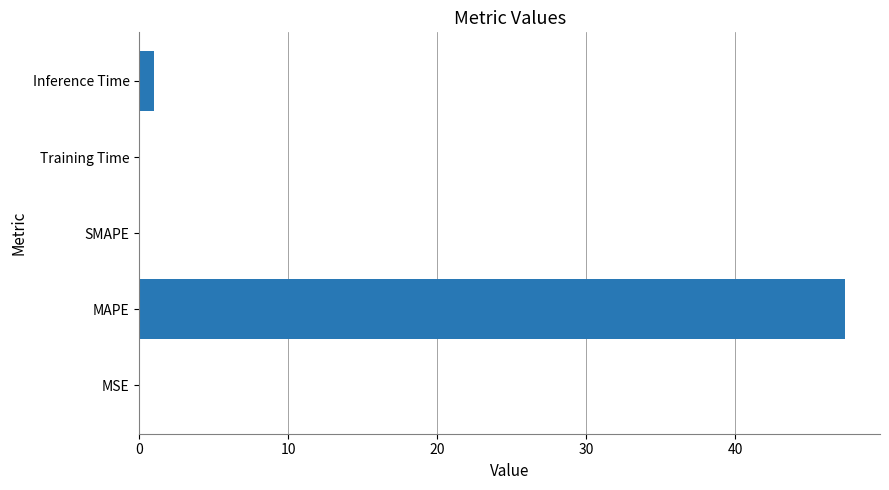

What is the sum of all values?

48.4